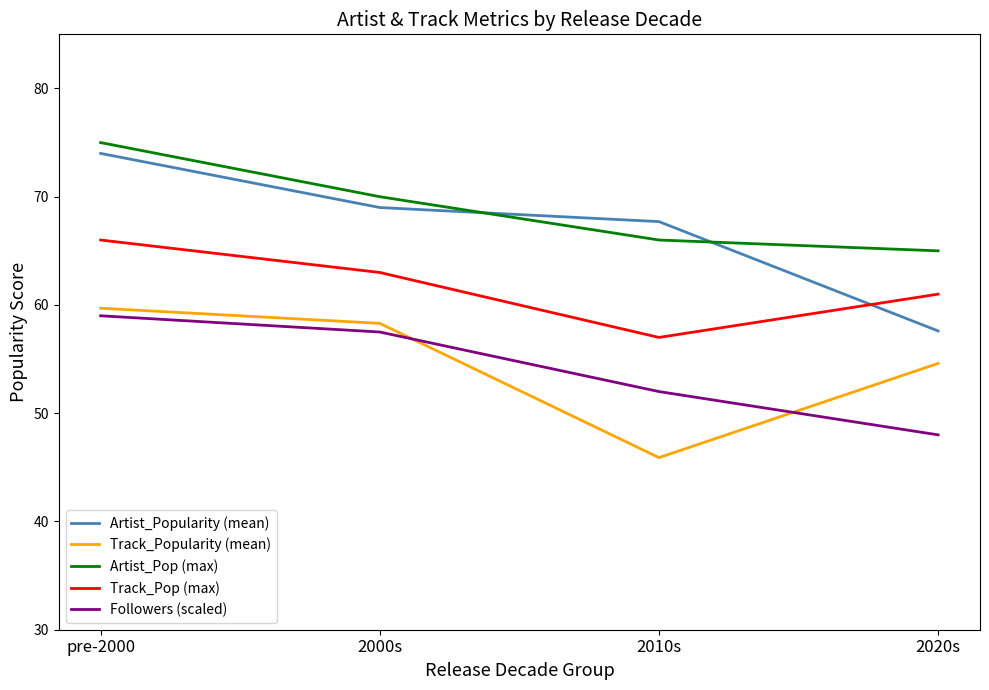

What is the difference between the highest and lowest values at 2020s?

17.0